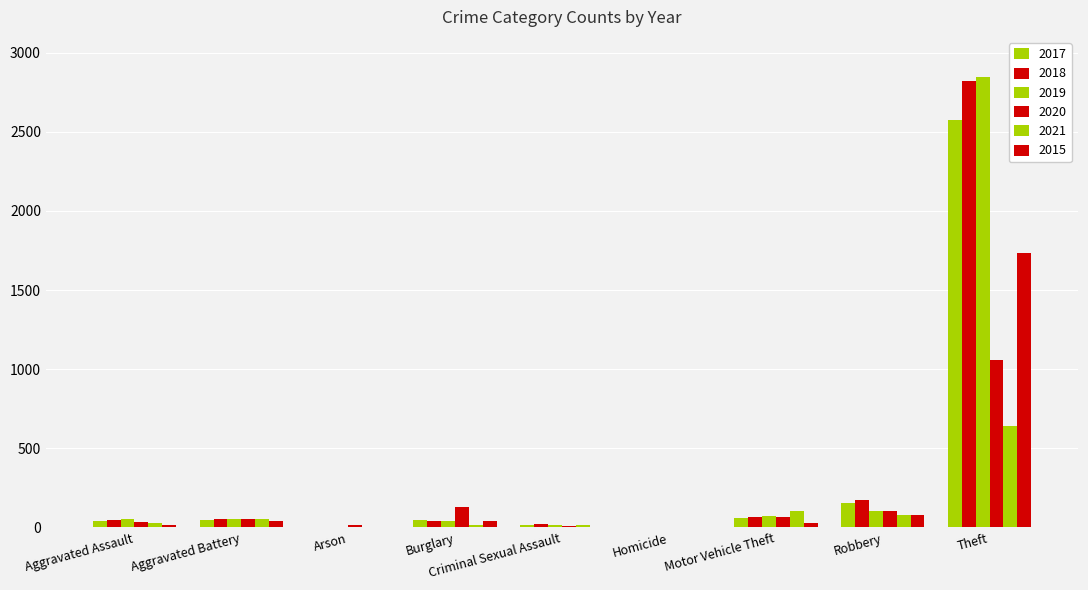

Is the value of 2015 at Burglary greater than the value of 2018 at Aggravated Assault?

No